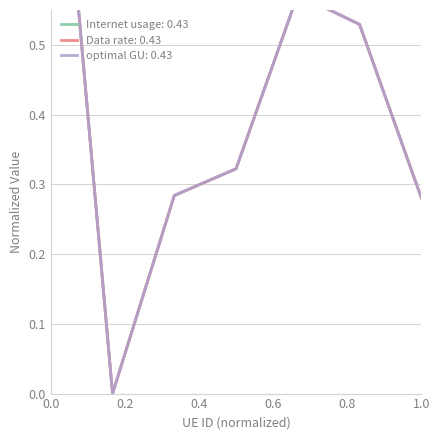

What is the sum of all optimal GU values?

3.0